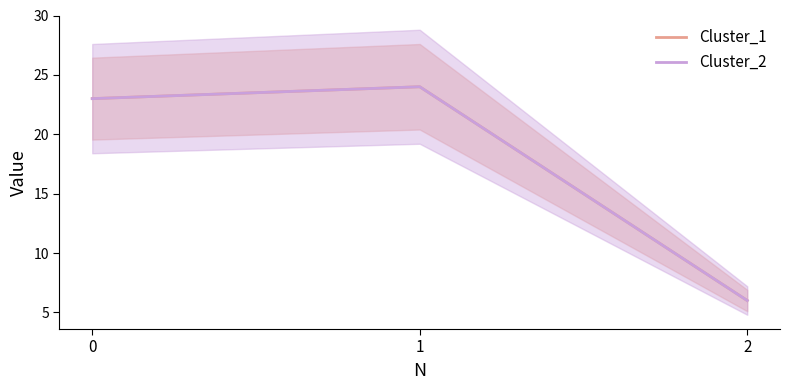

Reading left to right, extract all data points from this chart.

Cluster_1: 23	24	6
Cluster_2: 23	24	6